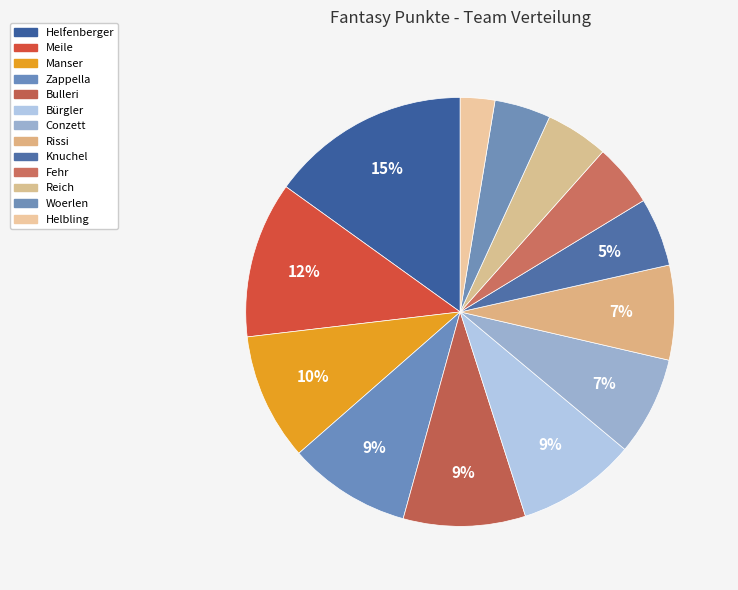

Is it true that Bürgler is 9% of the pie?

True